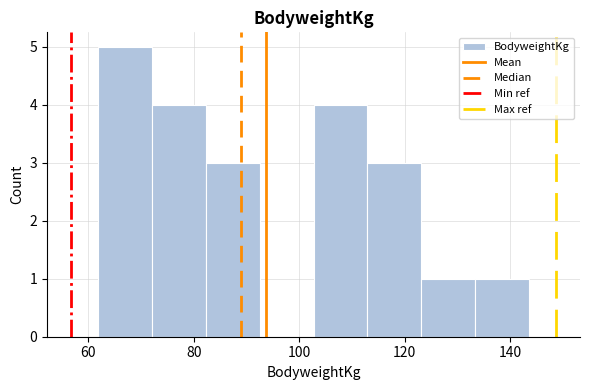

What is the height of the bar covering 134 to 144 on the x-axis? Neither the bar edges nor the heights are printed on the chart, so give them approximately, as read against the axes.

1